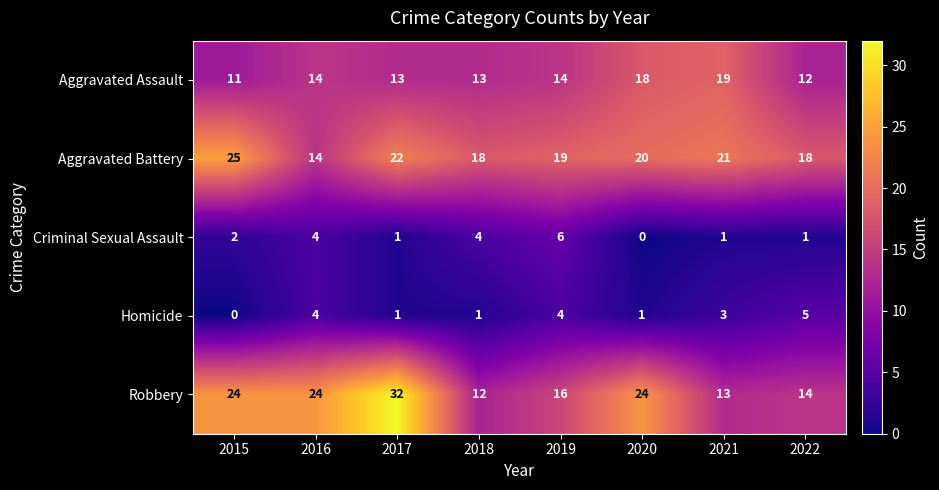

Count the number of categories in the chart.

8